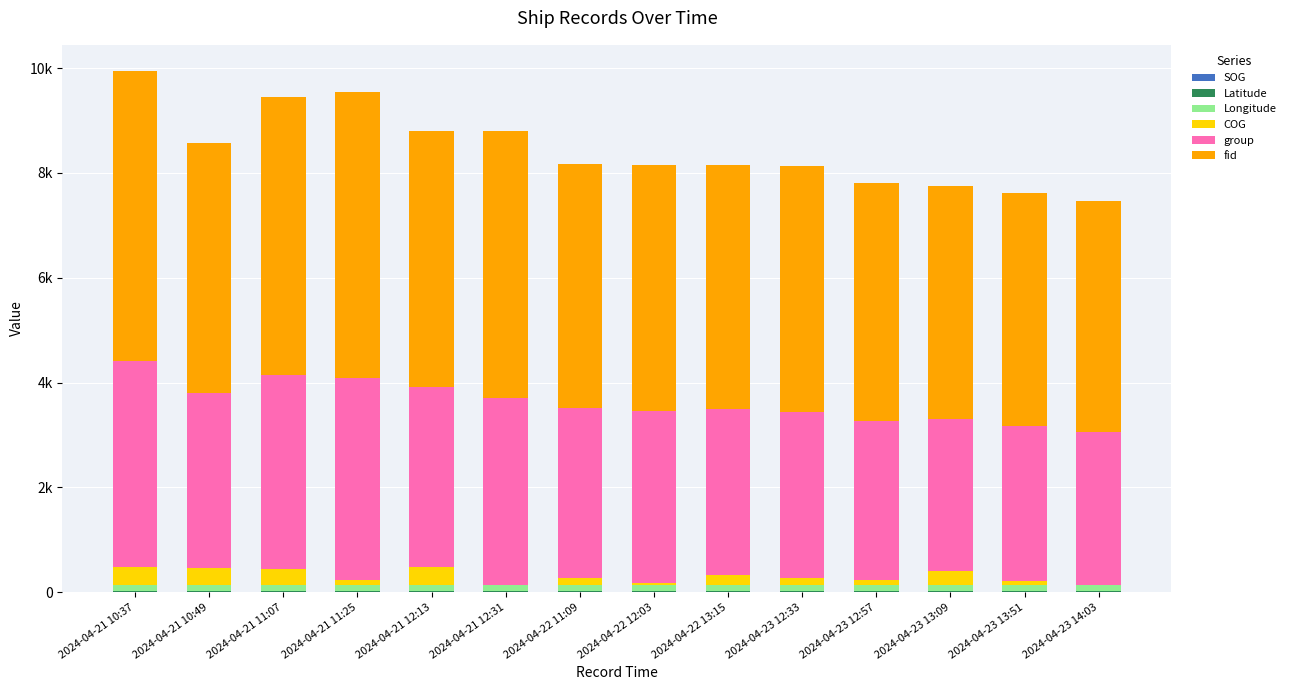

Are the bars horizontal?

No